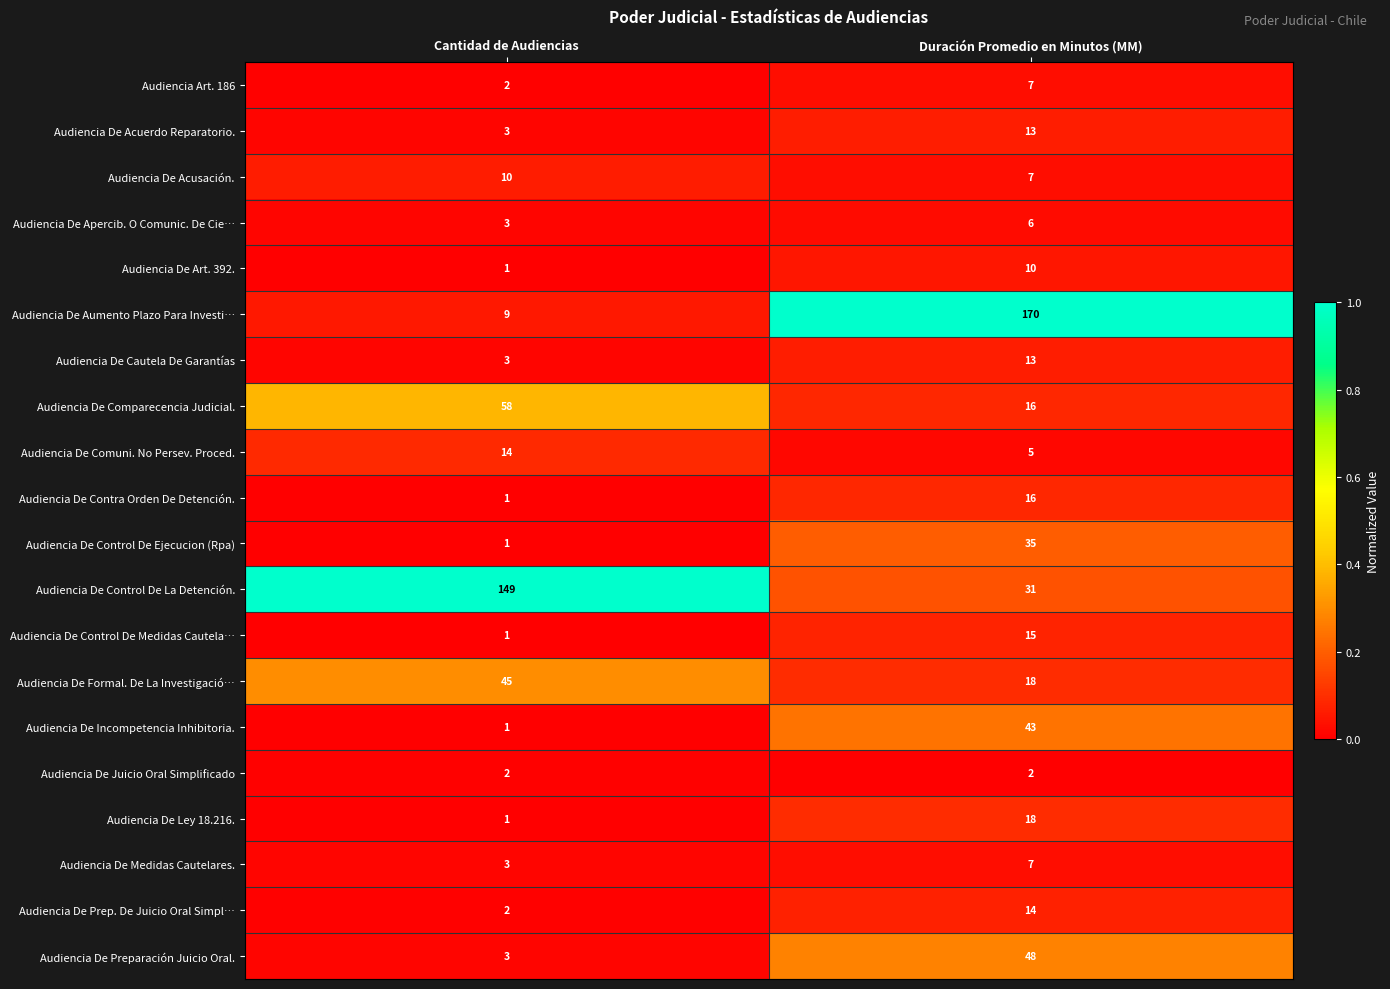

True or false: Audiencia De Formal. De La Investigació… has a value of 10 at Duración Promedio en Minutos (MM).

False